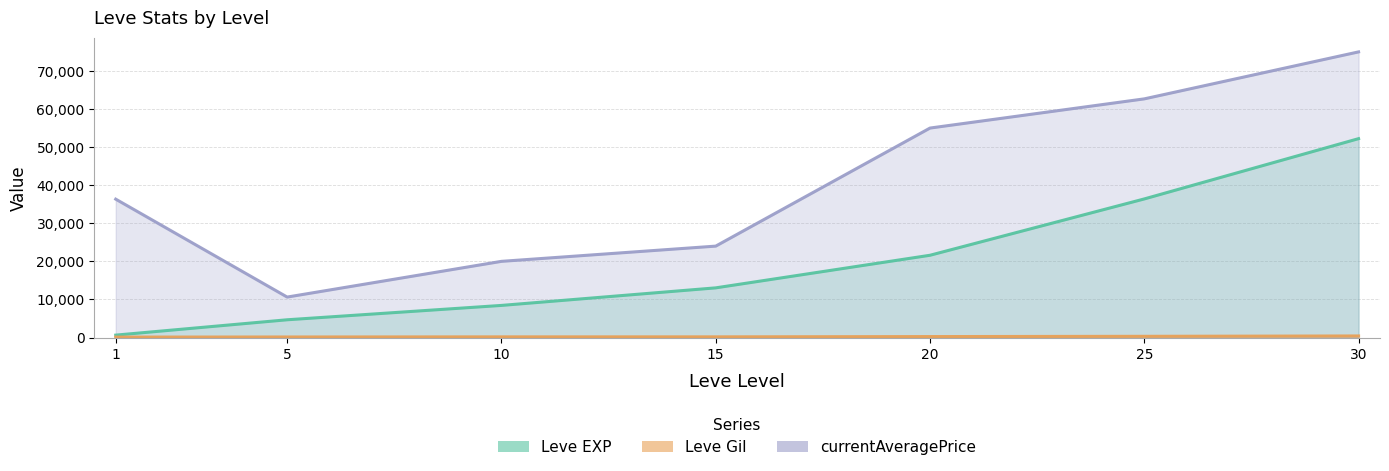

What is the difference between the currentAveragePrice values at 5 and 30?

64378.0